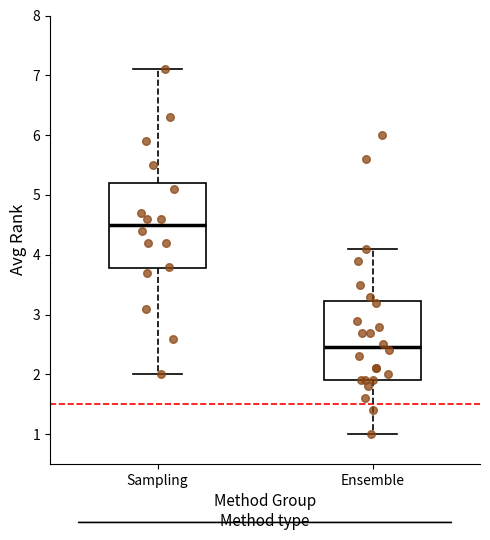

Which box has the lowest median line?

Ensemble